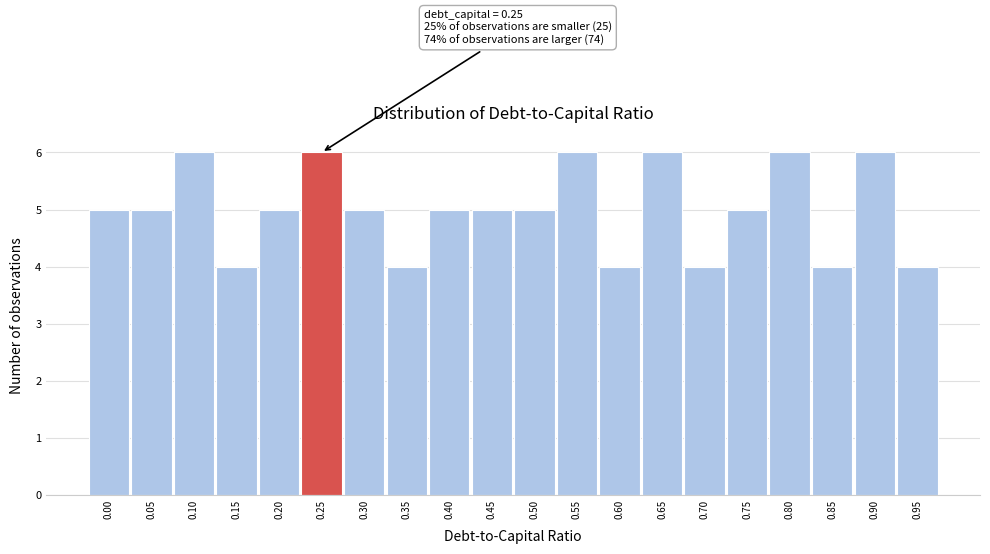

Reading left to right, extract all data points from this chart.

5	5	6	4	5	6	5	4	5	5	5	6	4	6	4	5	6	4	6	4